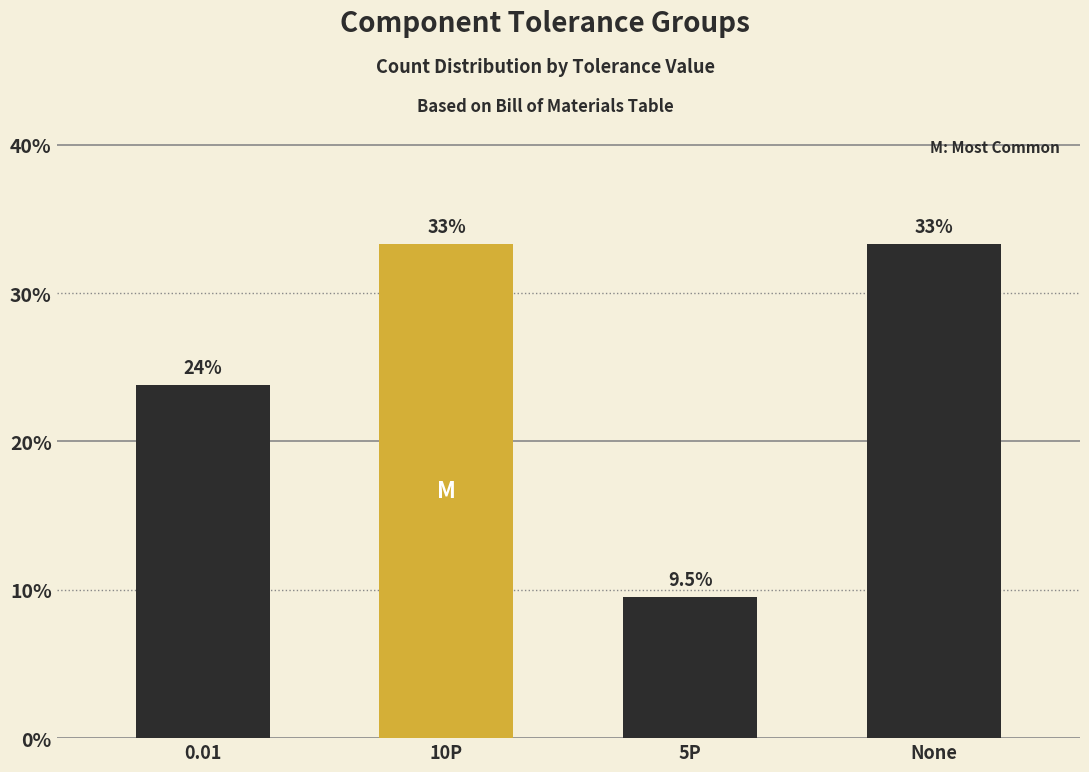

What is the label of the 1st bar from the right?

None